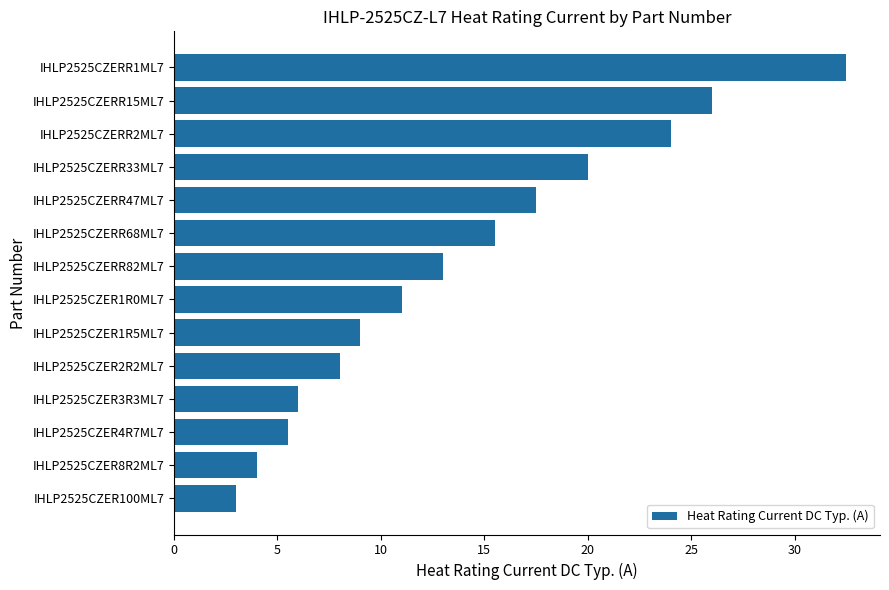

The chart shows a value of 7.0 at IHLP2525CZERR1ML7. True or false?

False